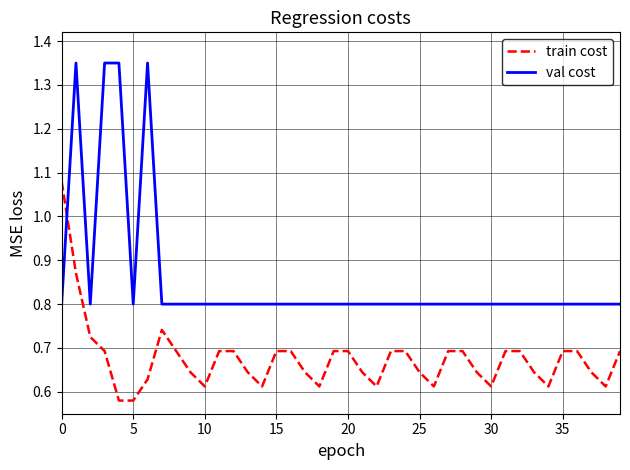

After their last crossing, which series has the higher values: train cost or val cost?

val cost